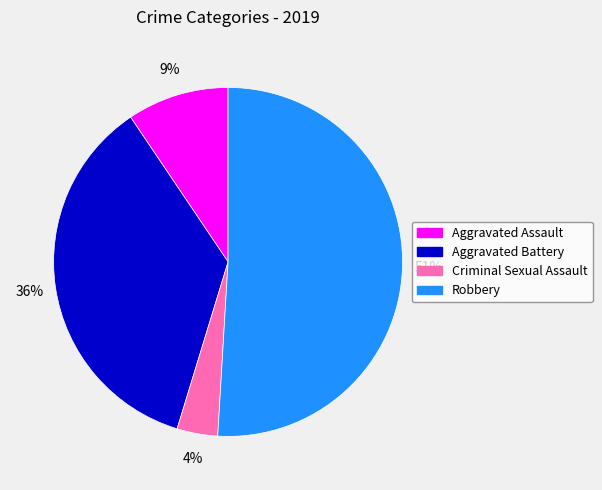

Which has a higher value, Criminal Sexual Assault or Aggravated Assault?

Aggravated Assault